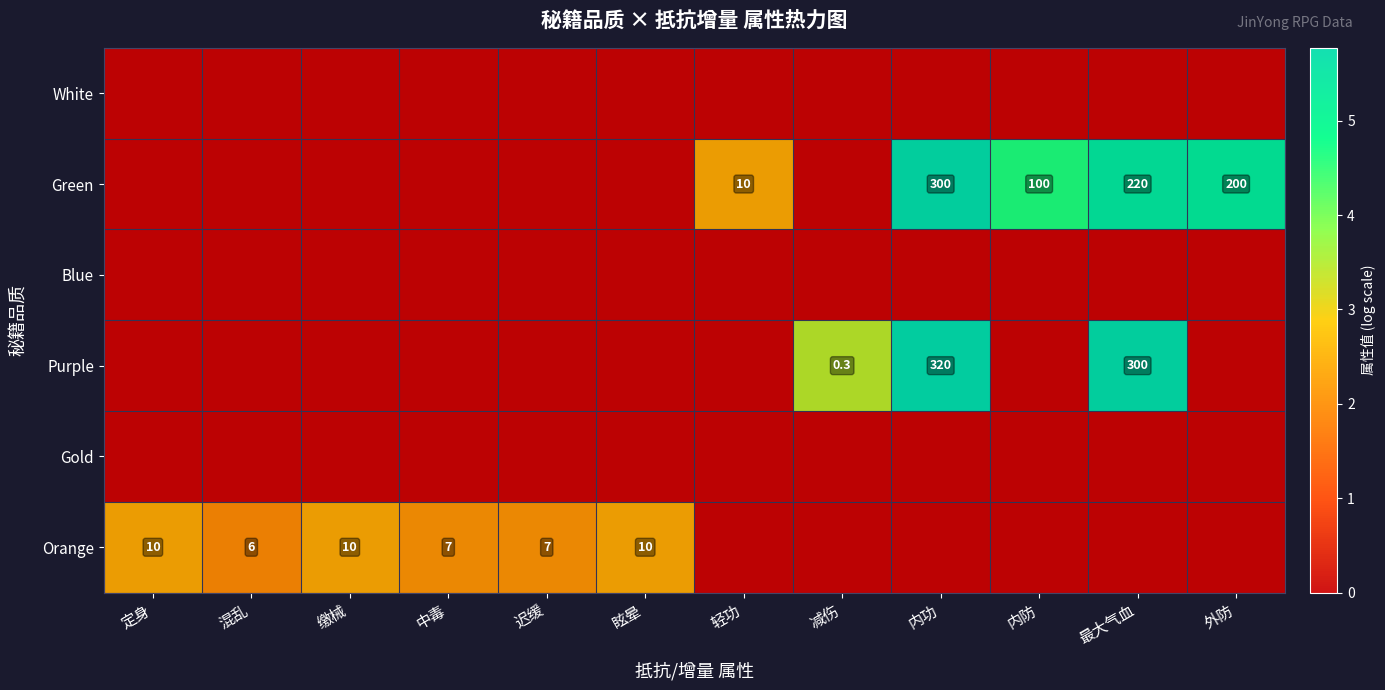

True or false: Green has a value of 3.2 at 轻功.

False